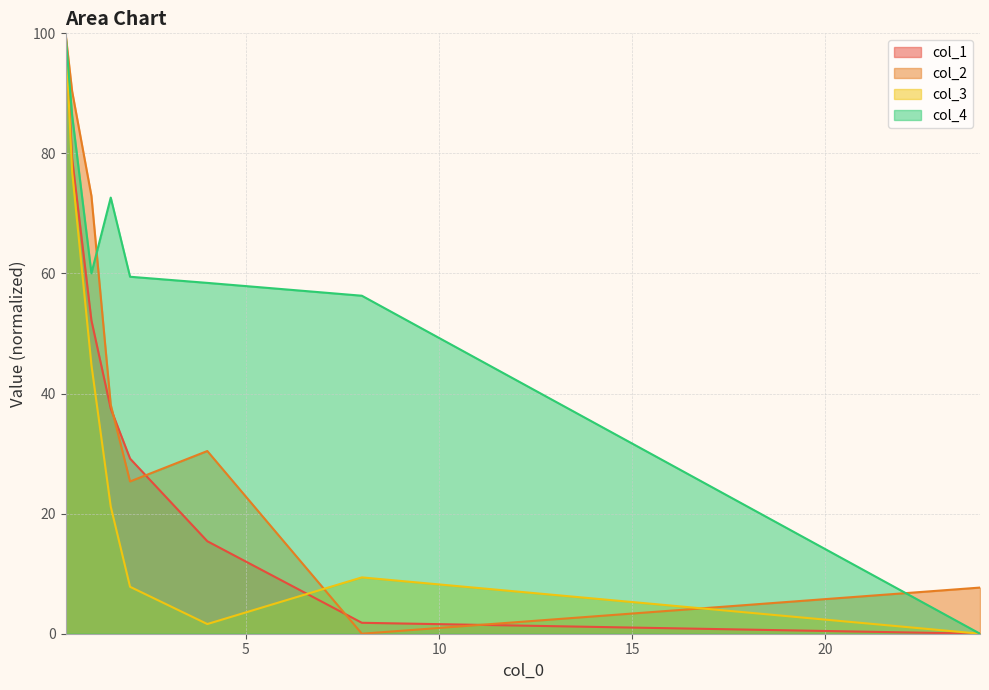

True or false: col_2 and col_1 intersect in this chart.

True